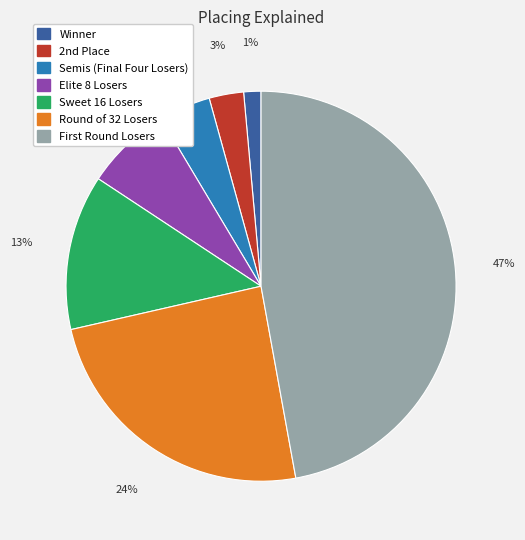

Does any single category account for the majority?

No